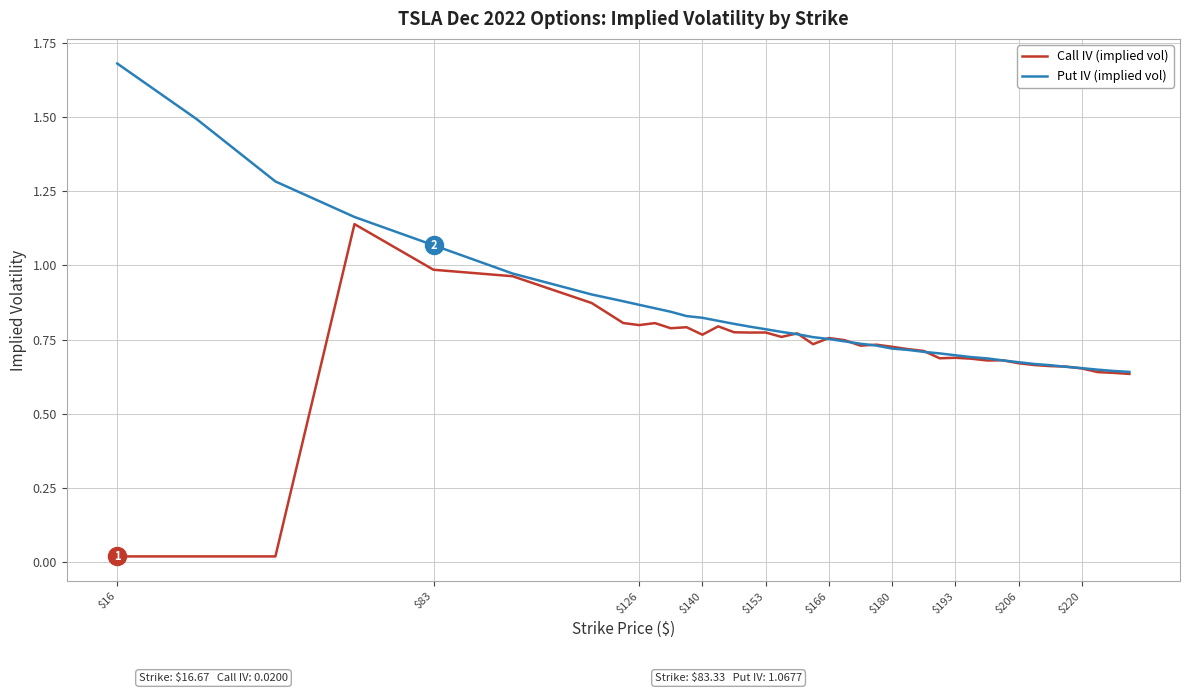

Which series has the largest range (max minus min)?

Call IV (implied vol)